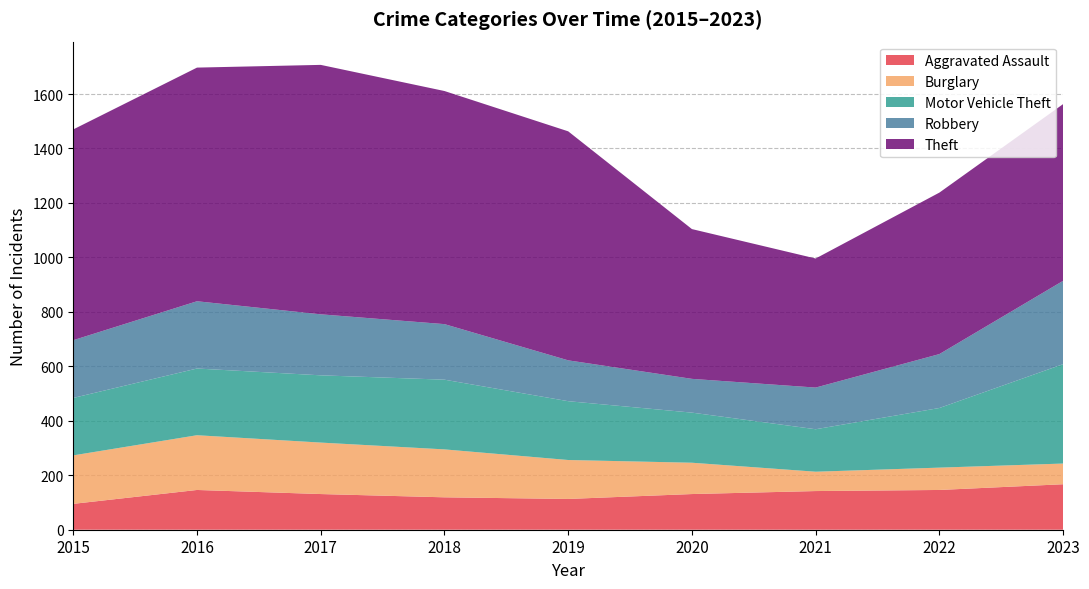

What is the approximate value of Motor Vehicle Theft at 2021?

156